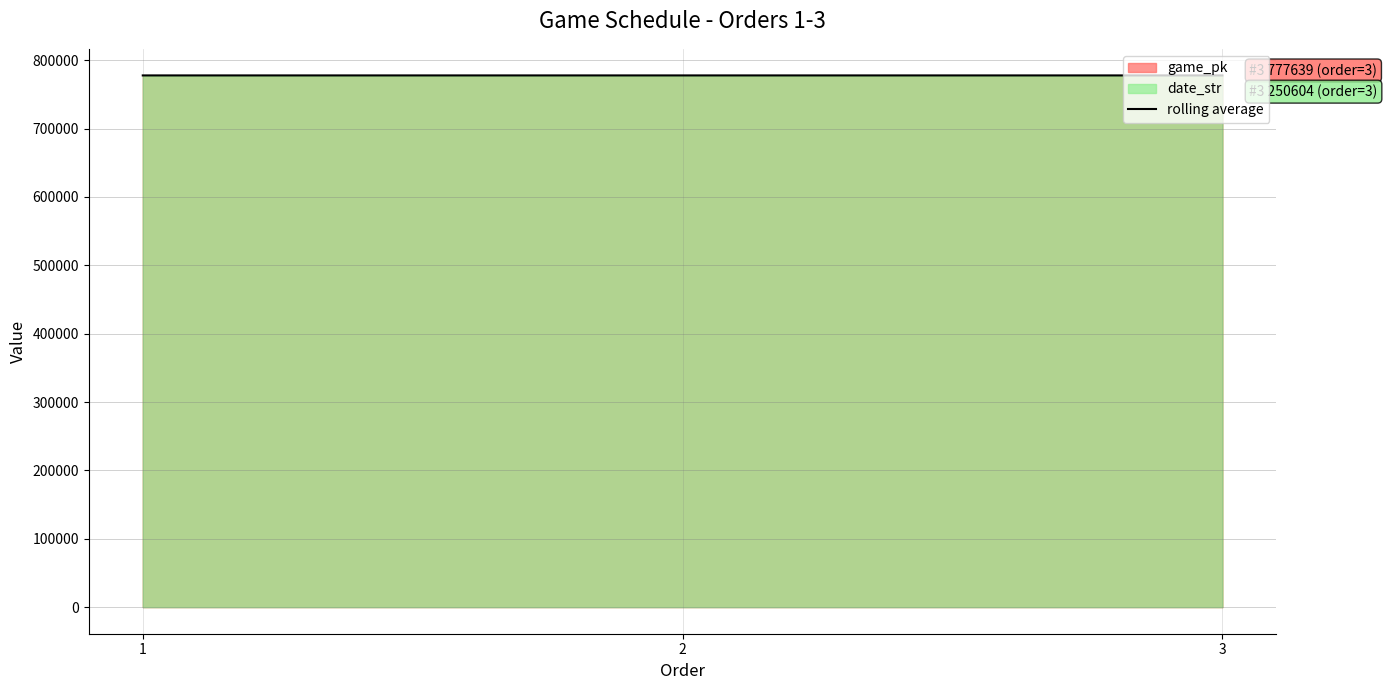

What is the difference between the maximum and second lowest values?

0.9